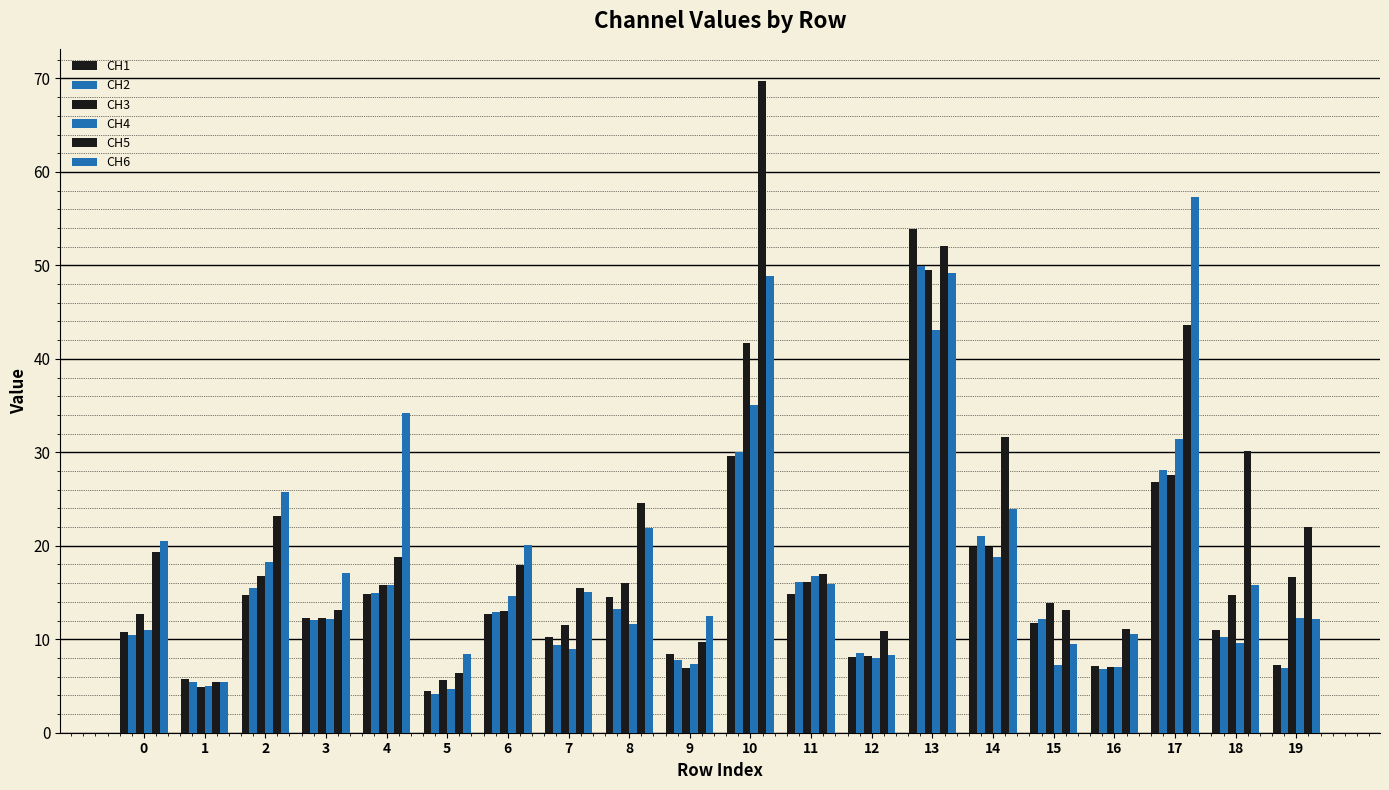

Where does the CH4 series first go above 12?

2